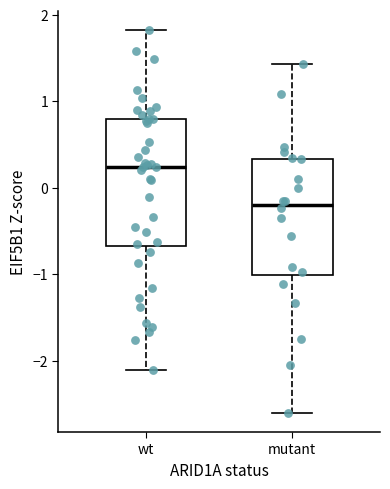

Which box is the tallest, from its lower edge to its upper edge?

wt